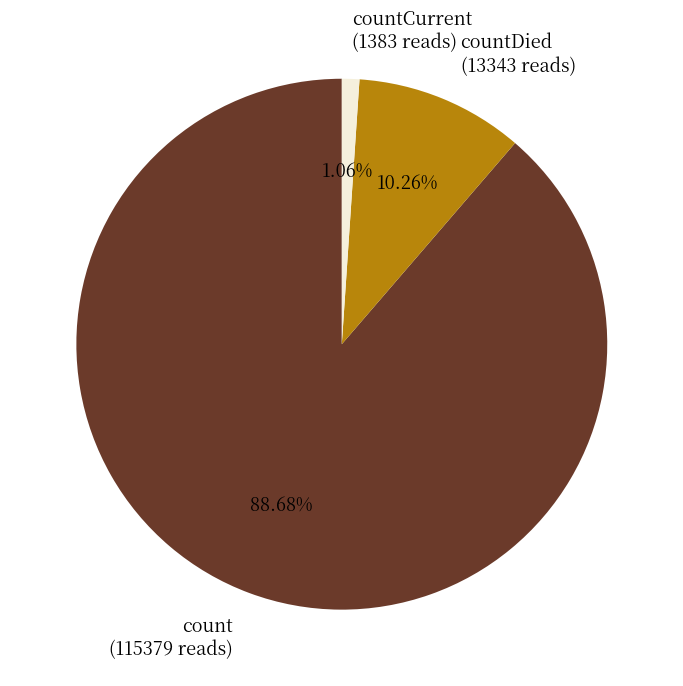

What is the largest slice in the pie chart?

count (115379 reads)